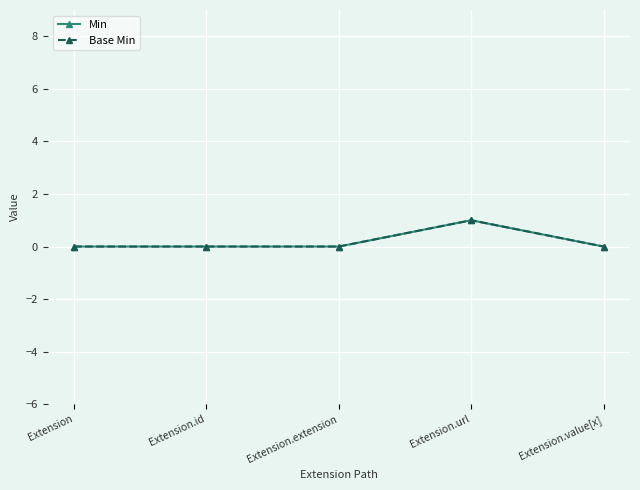

What is the label of the 5th point from the right?

Extension